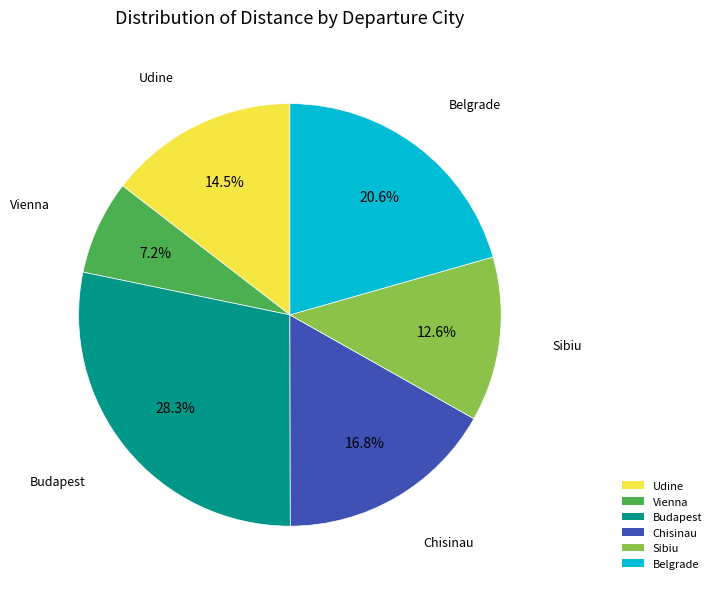

What percentage is the Vienna slice, to the nearest percent?

7%